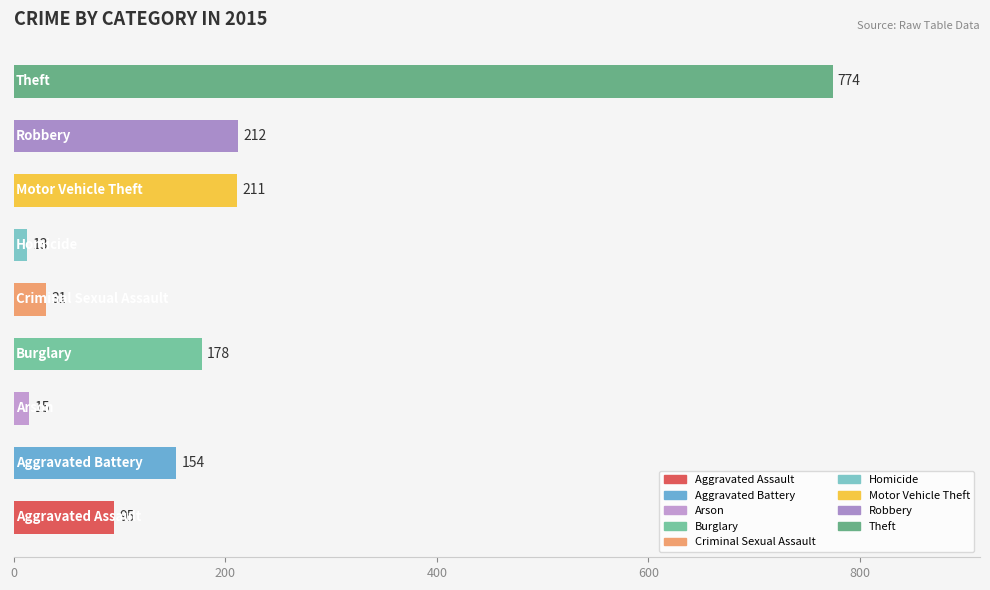

What is the greatest value displayed?

774